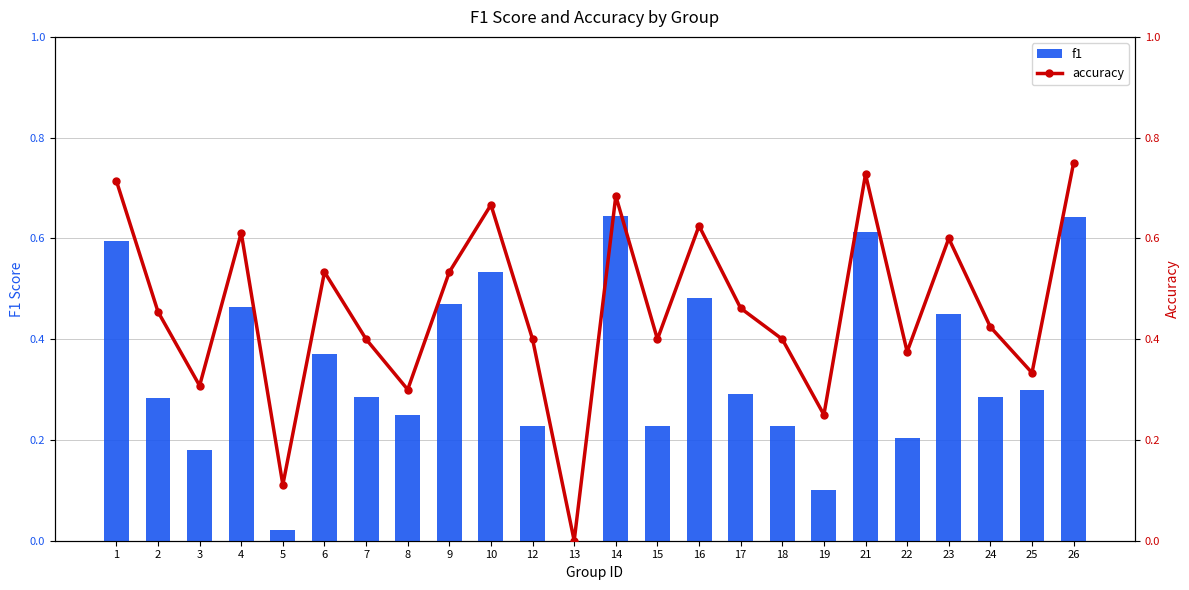

What is the difference between the highest and lowest values at 2?

0.2